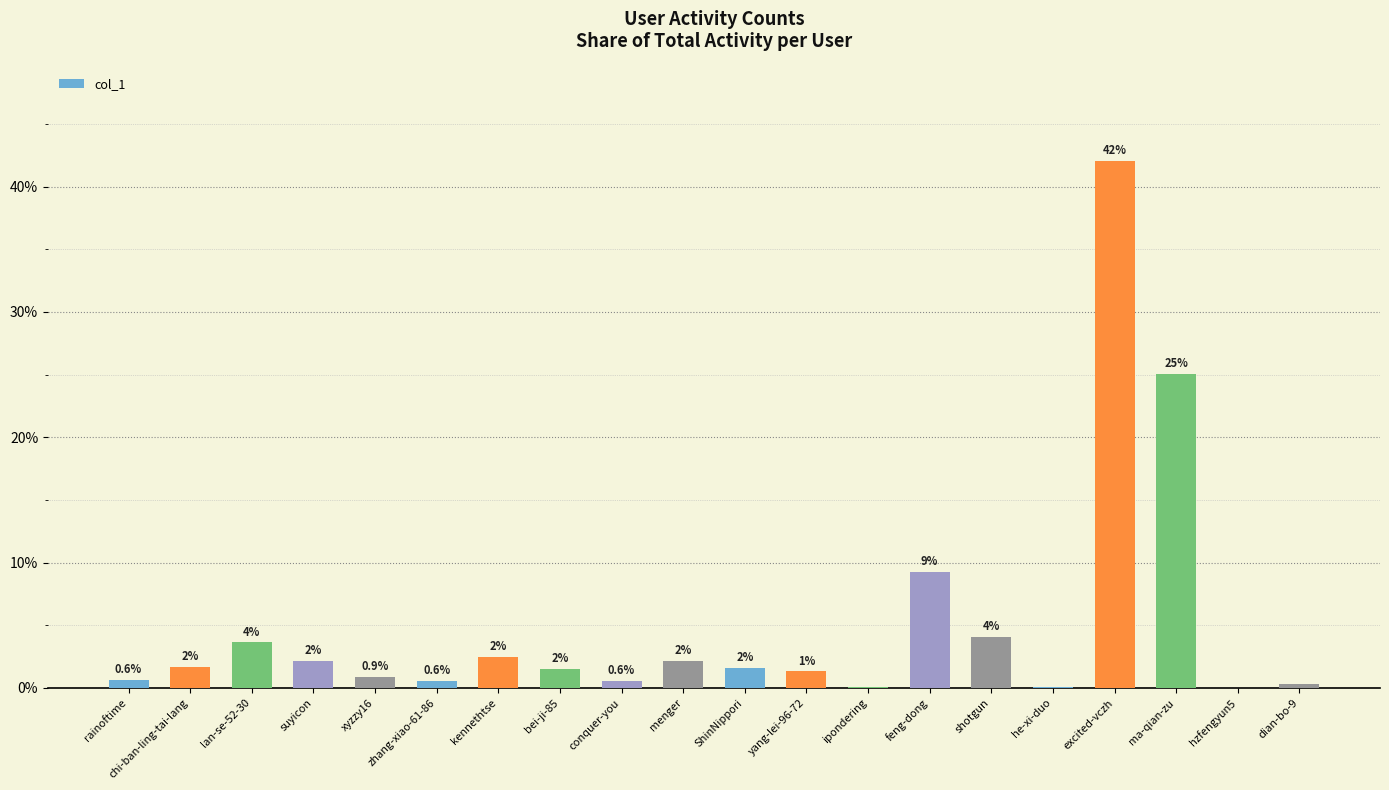

The value at conquer-you is 0.6. True or false?

True